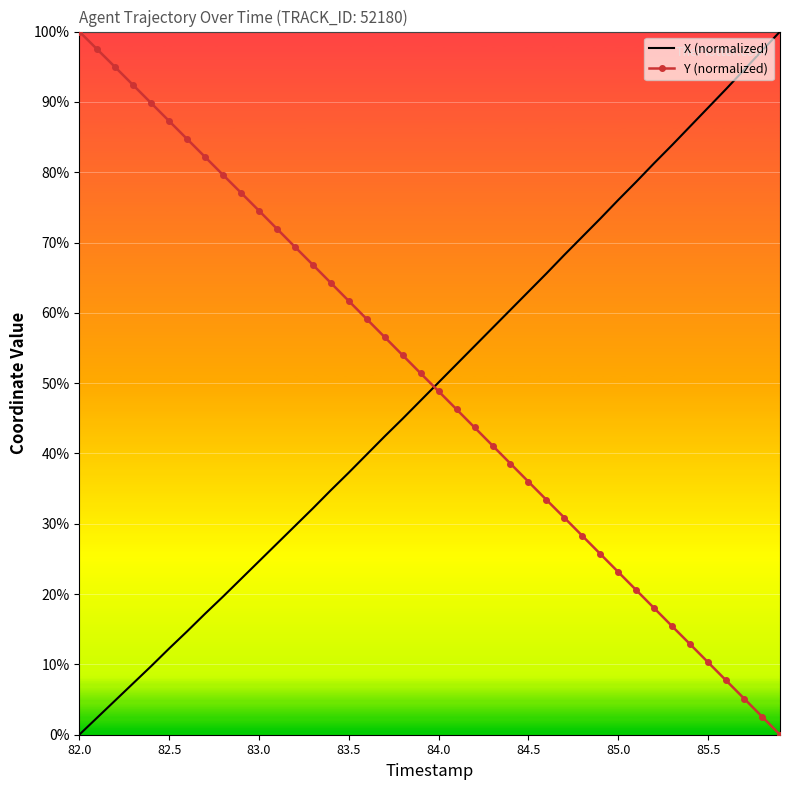

Reading right to left, list all the values displayed in this chart.

X (normalized): 100.0	97.3	94.6	91.8	89.2	86.5	83.9	81.3	78.6	76.1	73.4	70.8	68.2	65.6	63.0	60.4	57.8	55.3	52.7	50.1	47.5	44.9	42.4	39.9	37.3	34.8	32.2	29.7	27.2	24.7	22.2	19.6	17.2	14.7	12.3	9.7	7.3	4.9	2.4	0.0
Y (normalized): 0.0	2.6	5.1	7.7	10.3	12.9	15.4	18.0	20.6	23.1	25.7	28.3	30.9	33.4	36.0	38.5	41.1	43.7	46.3	48.8	51.4	54.0	56.5	59.1	61.7	64.3	66.8	69.4	72.0	74.5	77.1	79.6	82.2	84.7	87.3	89.8	92.4	94.9	97.5	100.0